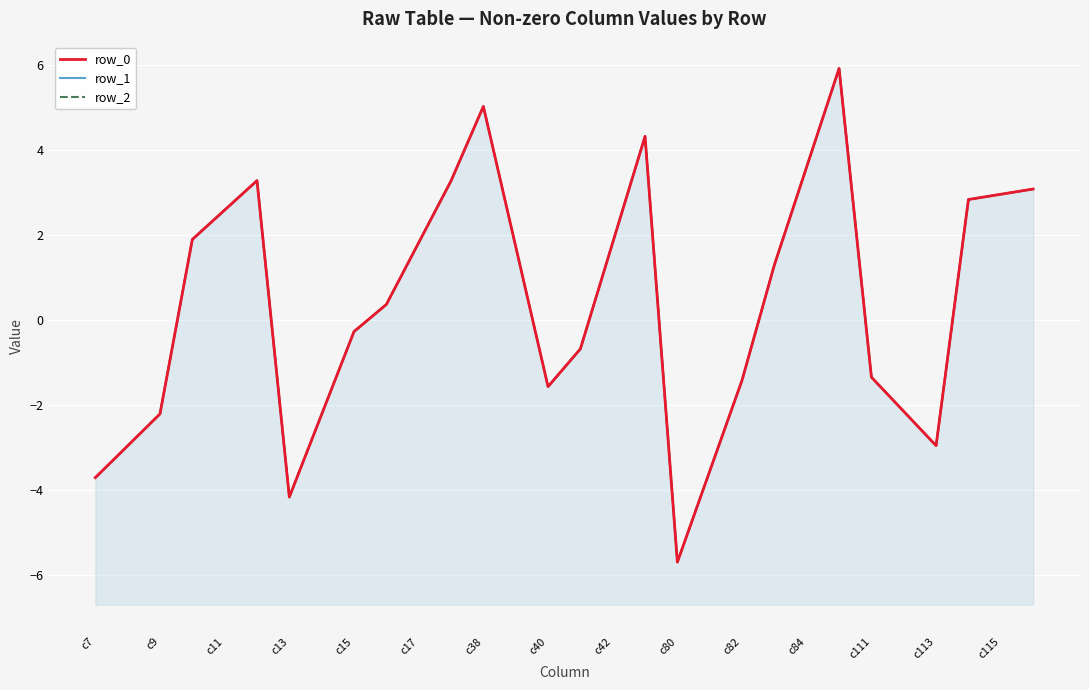

Is it true that row_0 equals 1.1 at c111?

False